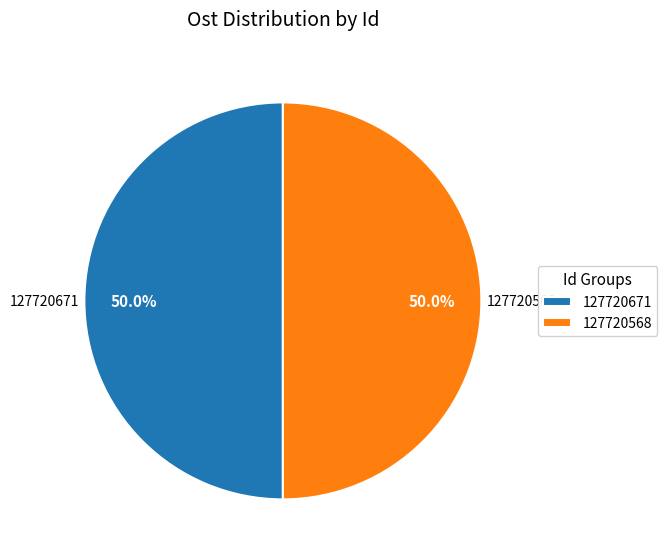

Count the number of slices in the pie.

2